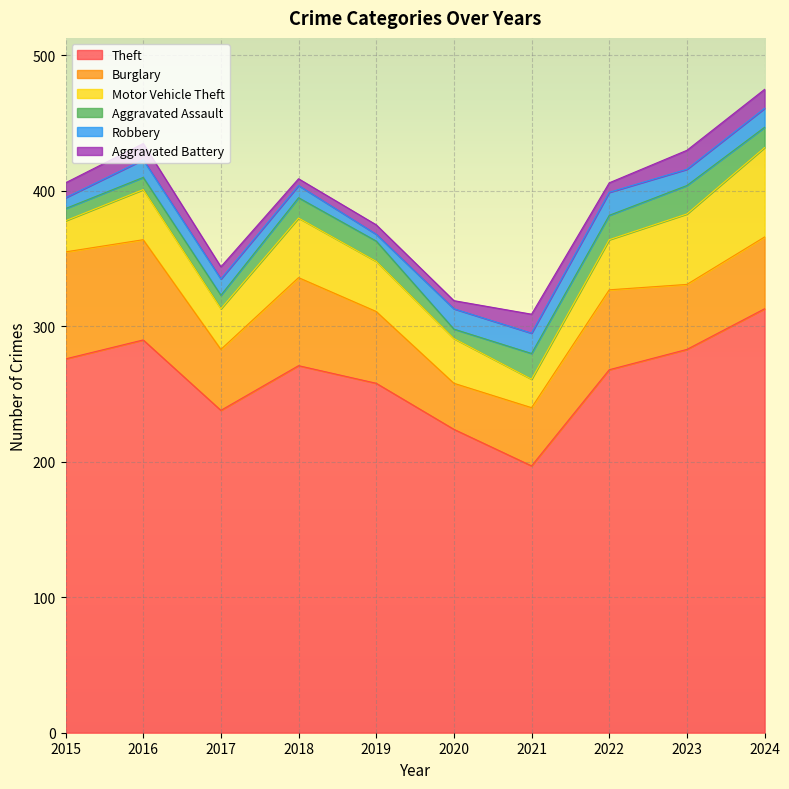

How many times do Robbery and Aggravated Assault cross each other?

4